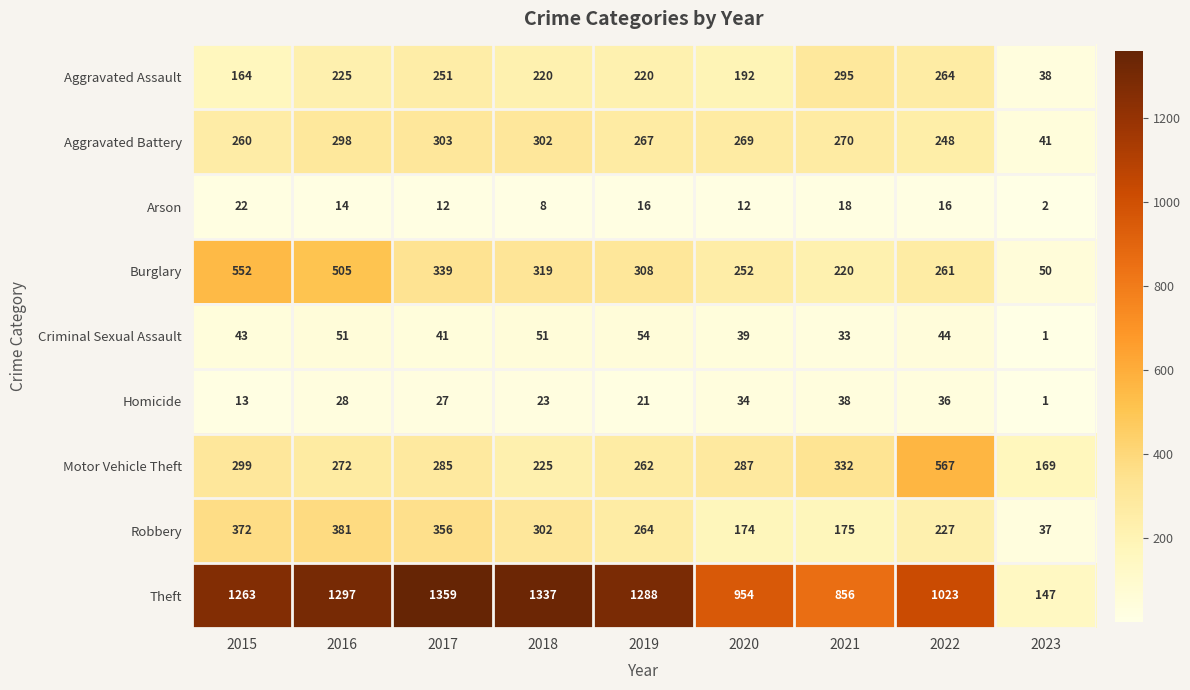

What is the total value across all series at 2023?

486